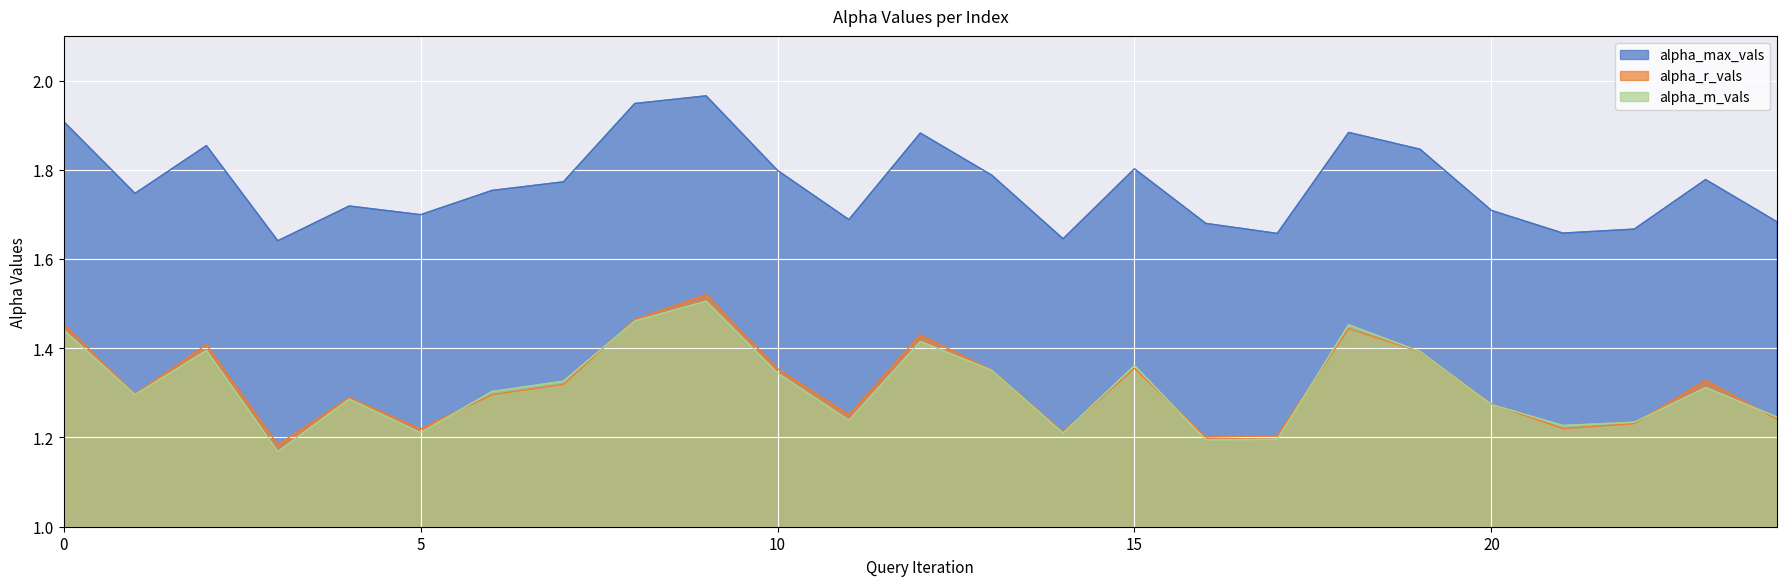

How many times do alpha_m_vals and alpha_r_vals cross each other?

9